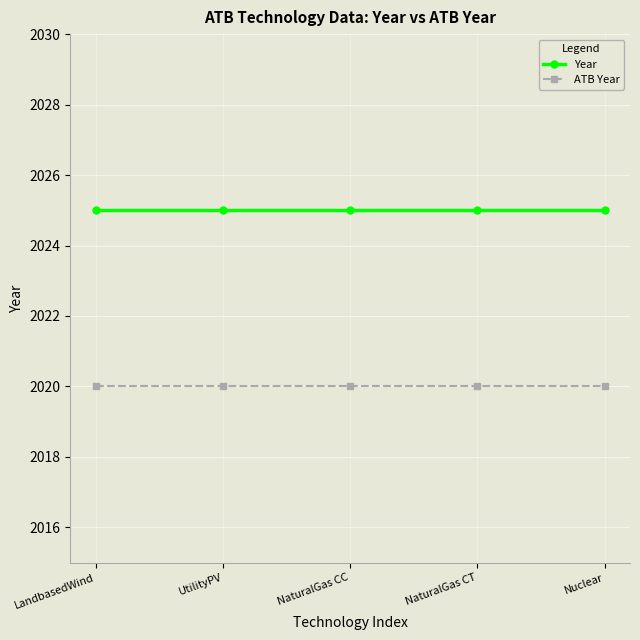

True or false: ATB Year and Year cross at least once.

False